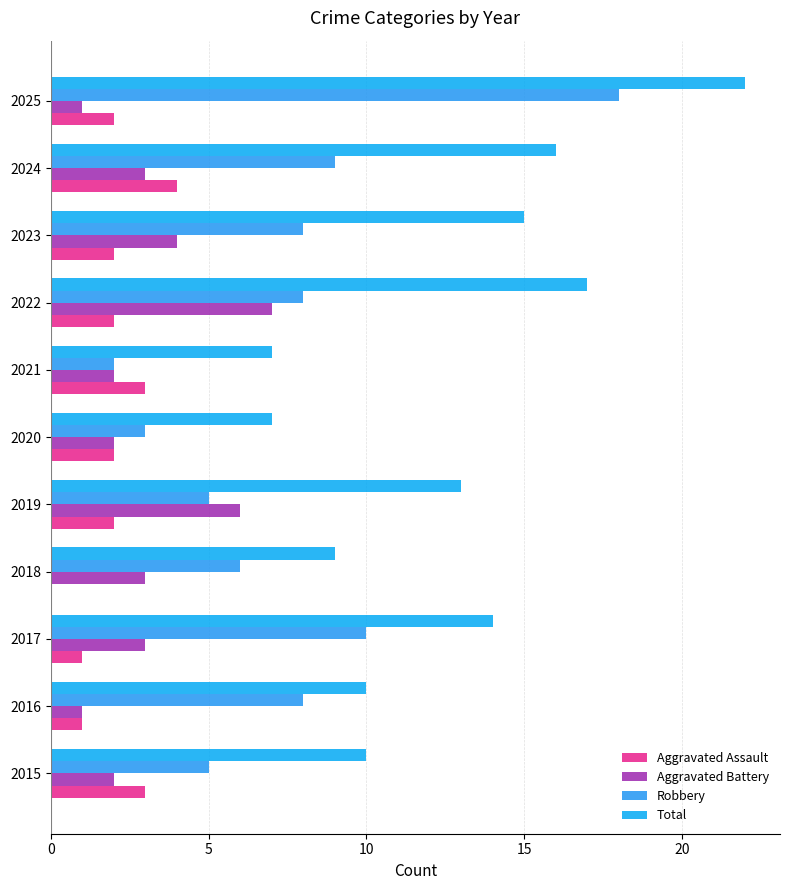

What is the maximum value shown in the chart?

22